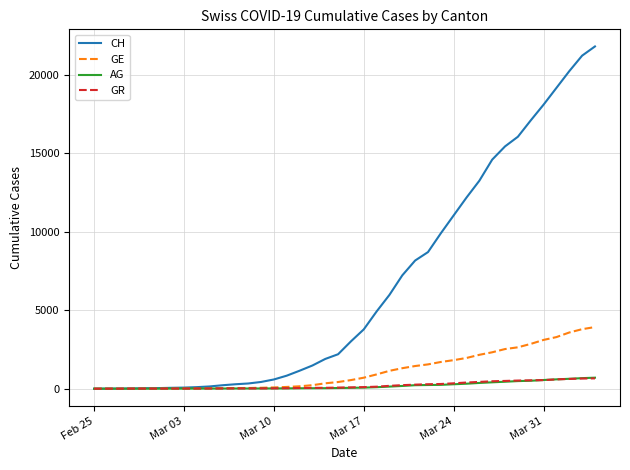

Which series has the largest range (max minus min)?

CH